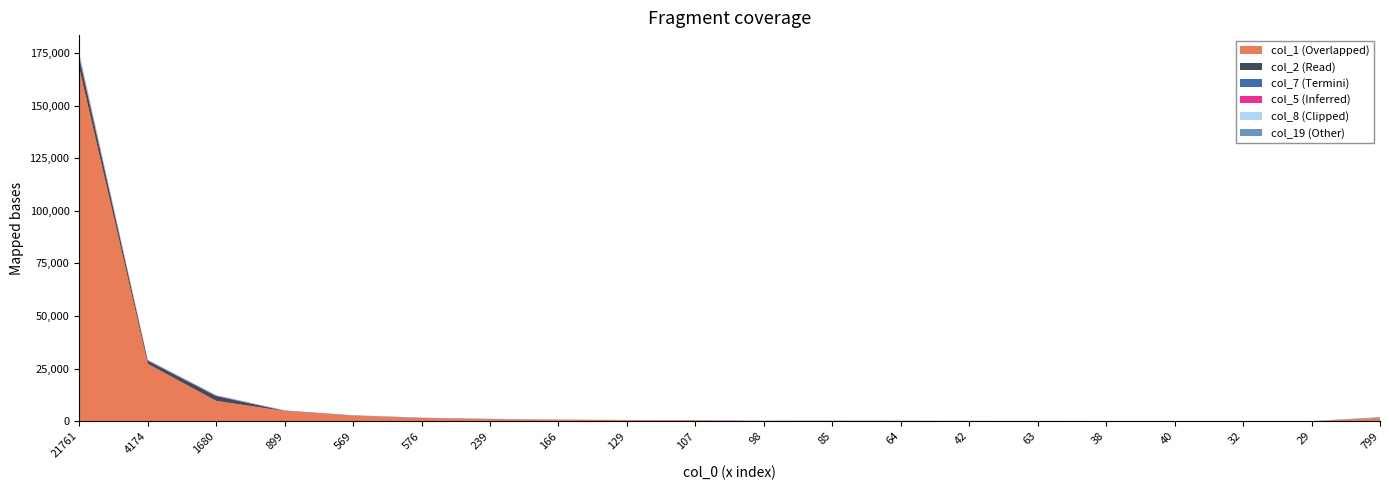

Reading left to right, transcribe all the data shown in this chart.

col_1: 167815	27301	9698	4817	2610	1527	1004	719	525	487	272	265	233	160	136	106	99	107	74	1547
col_2: 4979	1526	2289	133	85	62	50	24	29	30	10	6	12	9	3	4	5	0	1	28
col_7: 322	52	124	25	13	23	11	14	7	9	1	5	4	2	6	3	14	1	0	21
col_5: 580	117	152	128	96	64	50	28	24	20	7	31	11	4	7	3	6	3	3	40
col_8: 267	40	46	22	17	15	12	7	9	9	5	2	4	6	1	3	5	1	0	20
col_19: 825	175	97	76	52	36	34	36	27	18	17	16	13	13	9	16	7	4	5	319